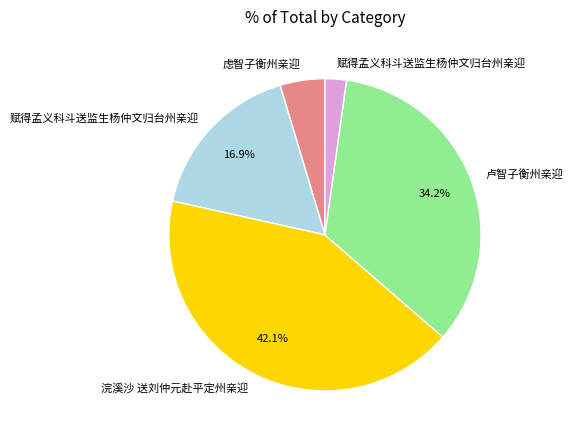

Is there a majority slice in this chart?

No